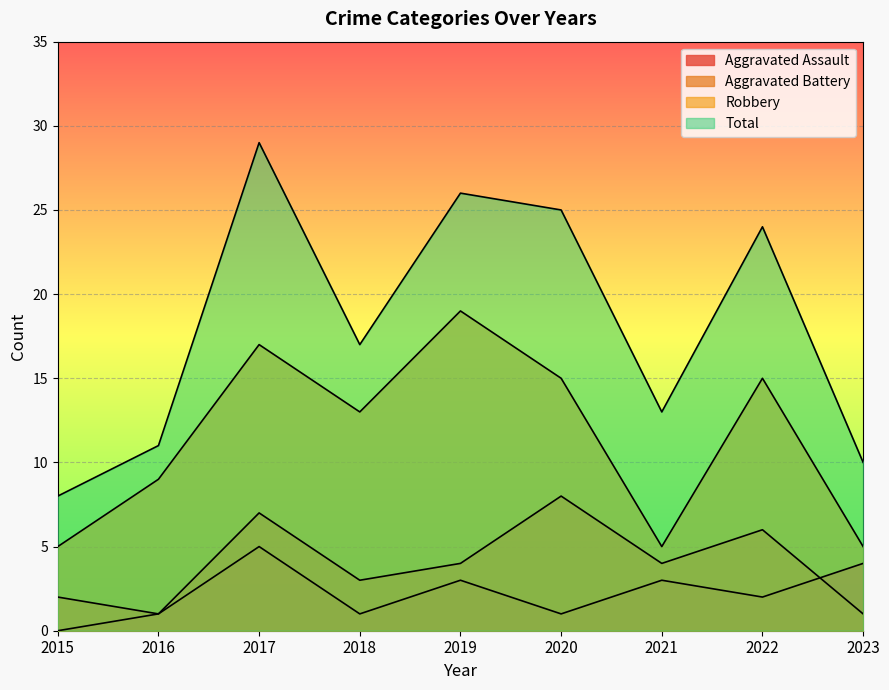

Does the chart display data point markers on the line(s)?

No